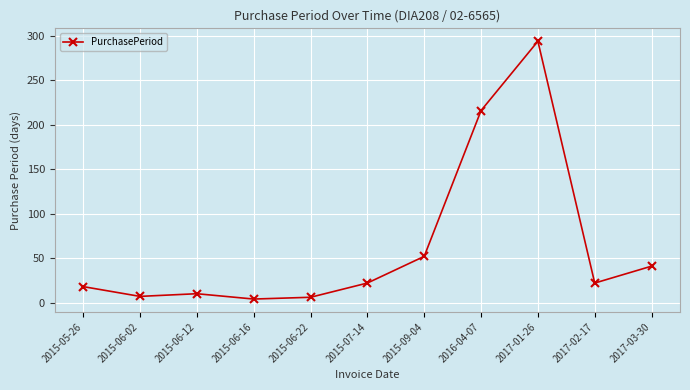

At which category does the data reach its first local valley?

2015-06-02